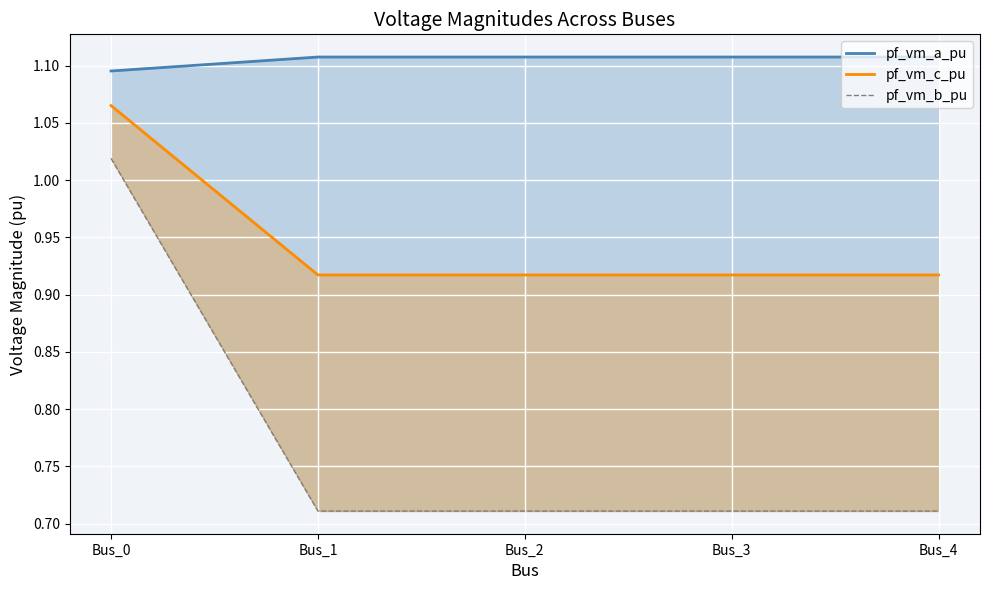

What is the minimum value for pf_vm_a_pu?

1.1